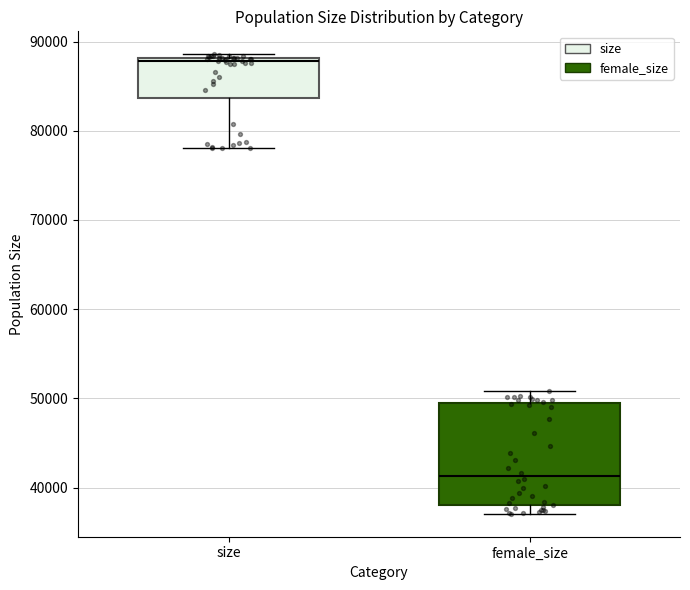

Comparing the boxes themselves (not the whiskers), which one is the tallest?

female_size